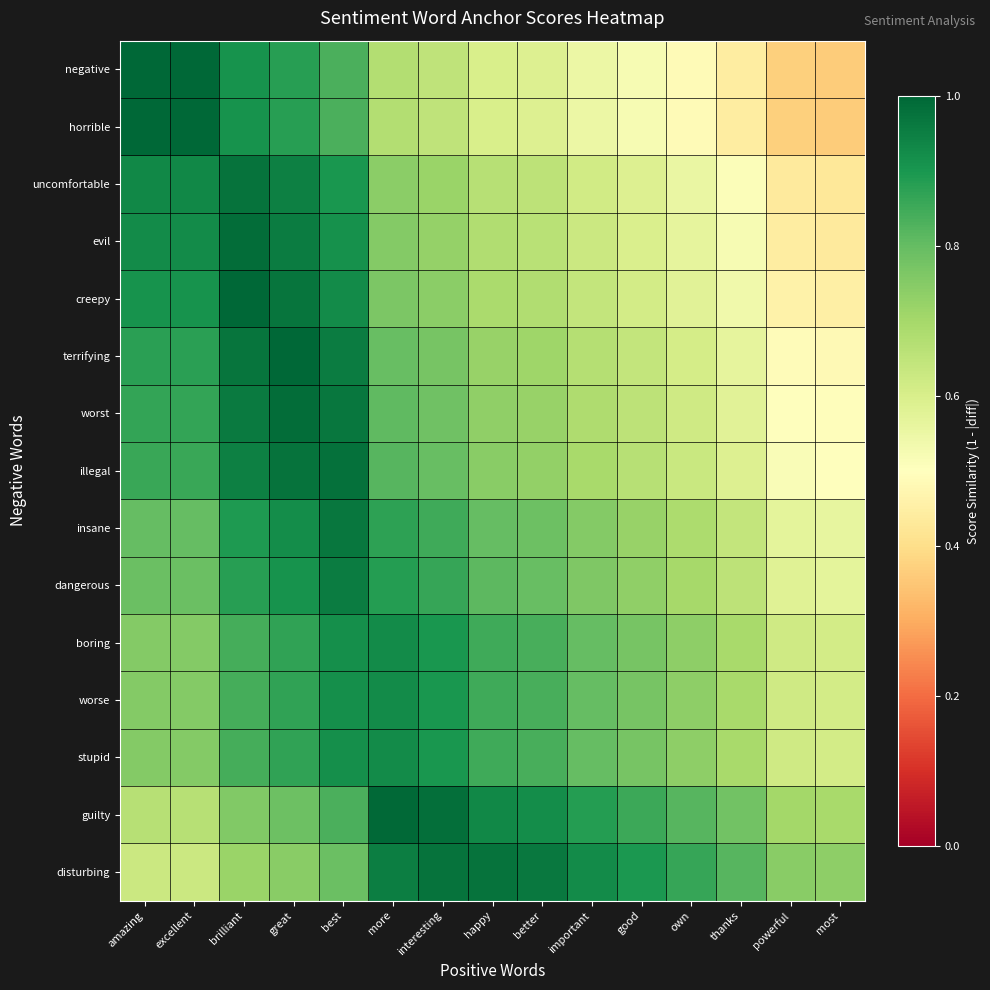

Between interesting and good, which is larger?

interesting